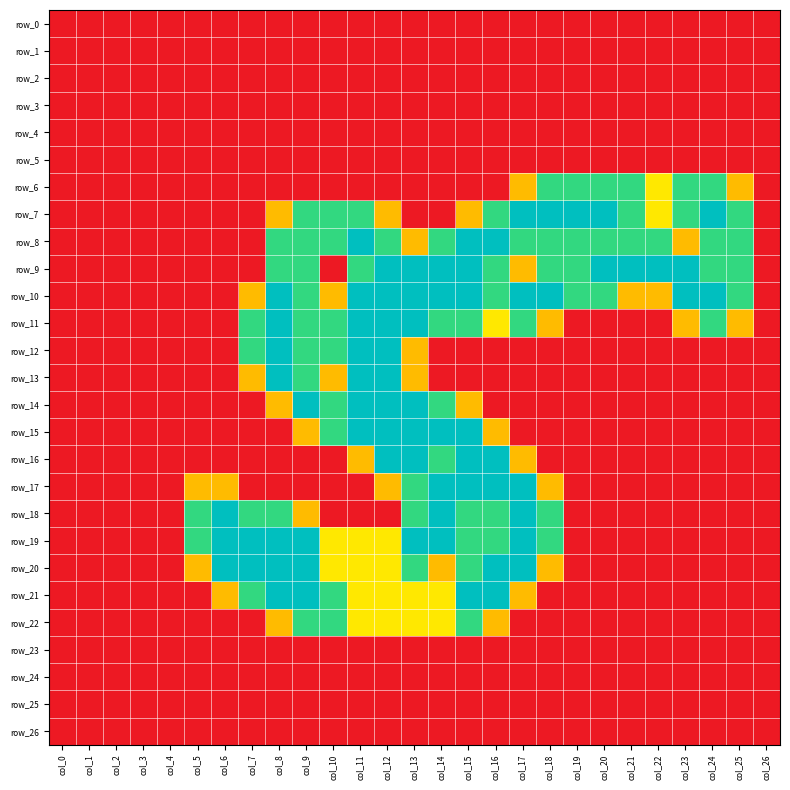

True or false: row_14 has a value of 0.8 at col_1.

False